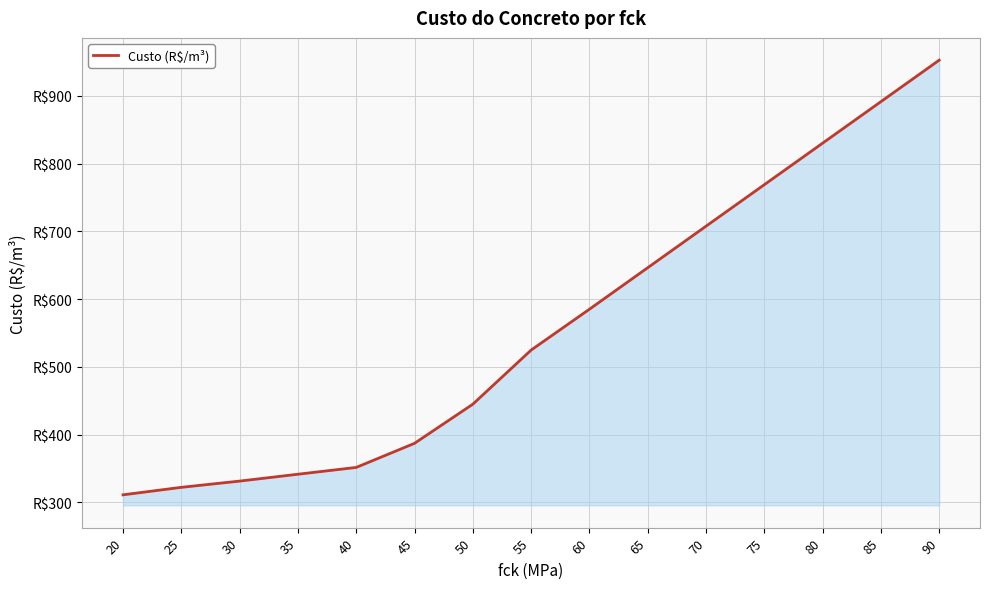

The chart shows a value of 113.5 at 30. True or false?

False